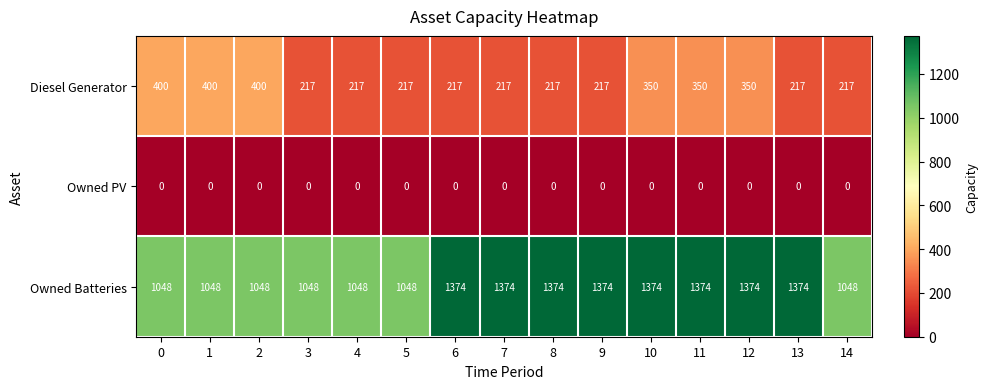

True or false: Owned Batteries has a value of 1437 at 3.

False